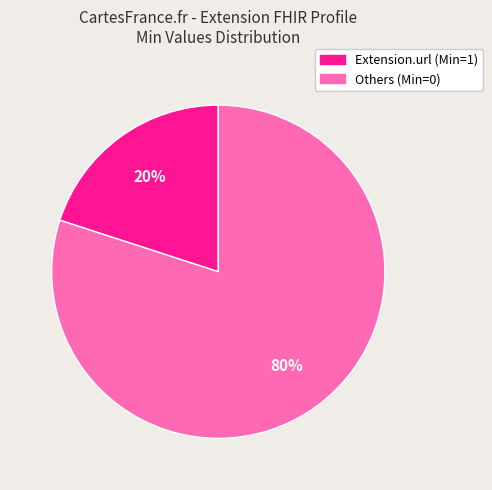

How many slices are in this pie chart?

2